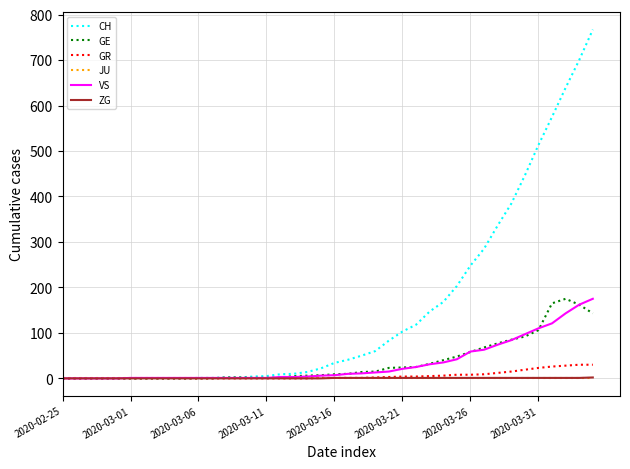

Which series has the widest spread of values?

CH